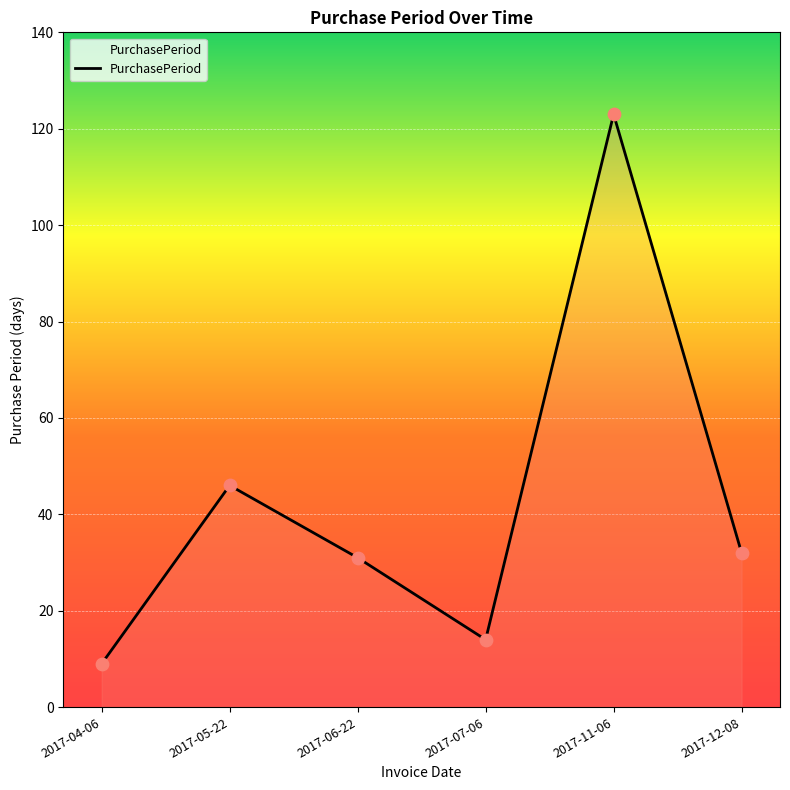

Approximately how many times larger is the value at 2017-07-06 compared to 2017-12-08?

0.4